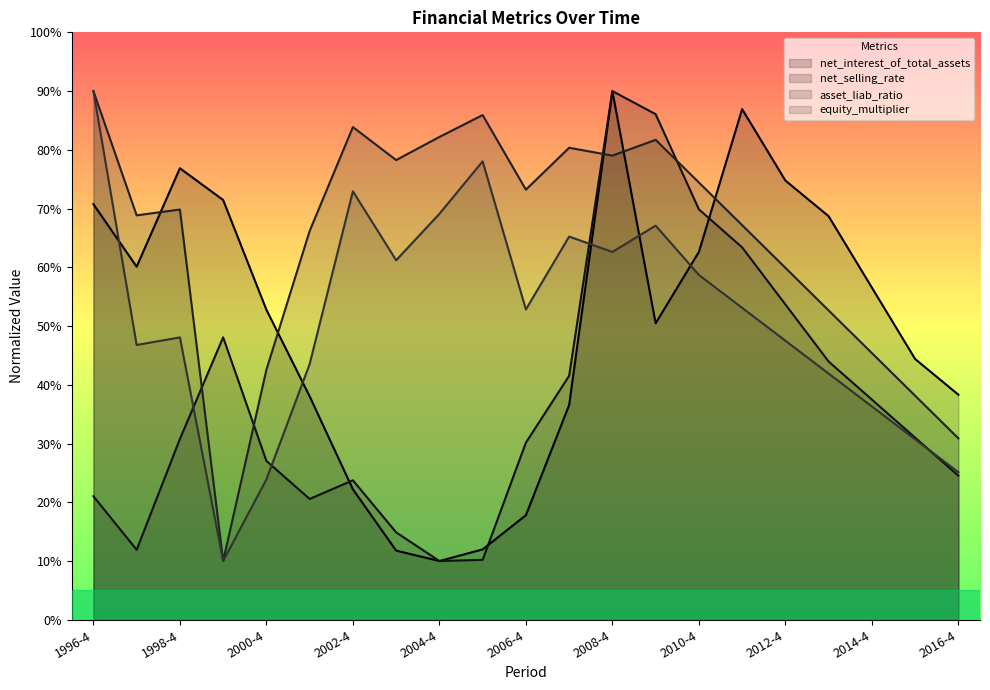

Rank the series by their maximum value, from lowest to highest.

net_interest_of_total_assets, net_selling_rate, asset_liab_ratio, equity_multiplier